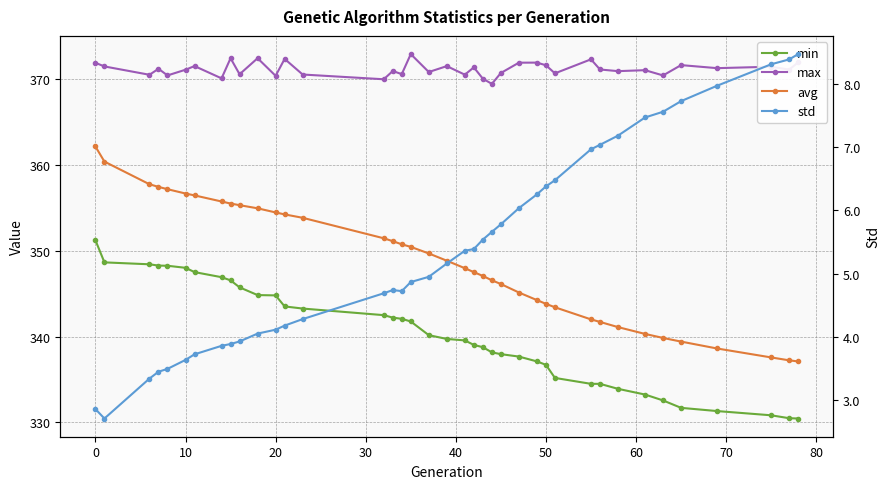

True or false: std has a value of 1.5 at 30.

False